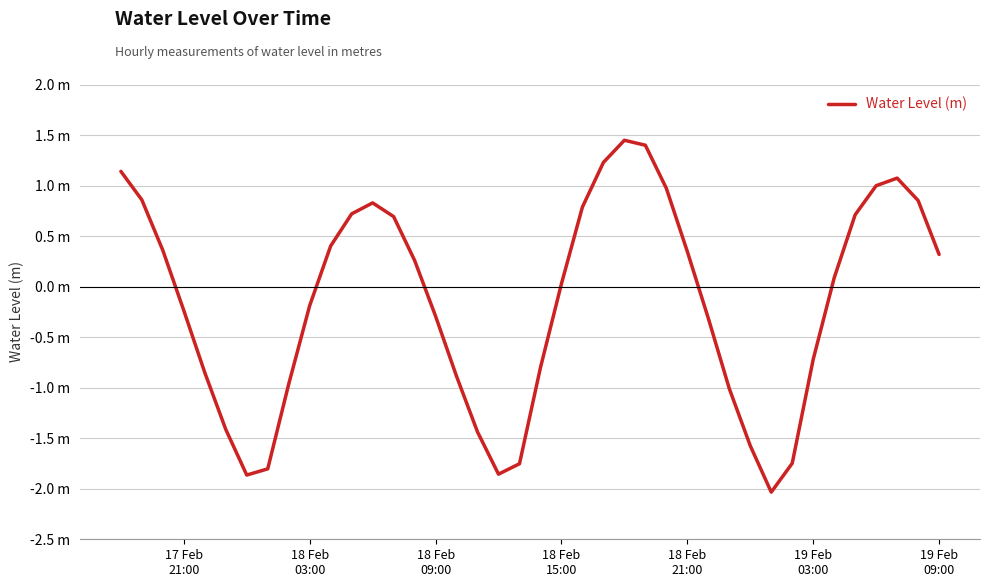

How many points are lower than both their immediate neighbors (excluding endpoints)?

3